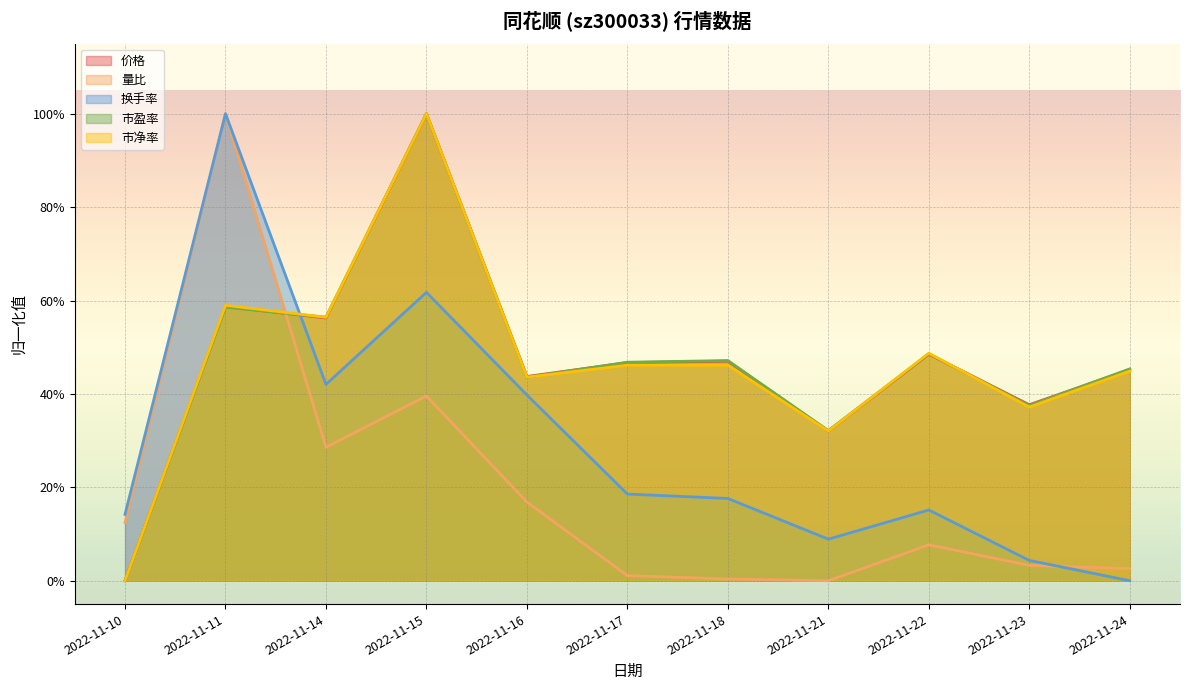

At which category does 价格 reach its first local valley?

2022-11-14